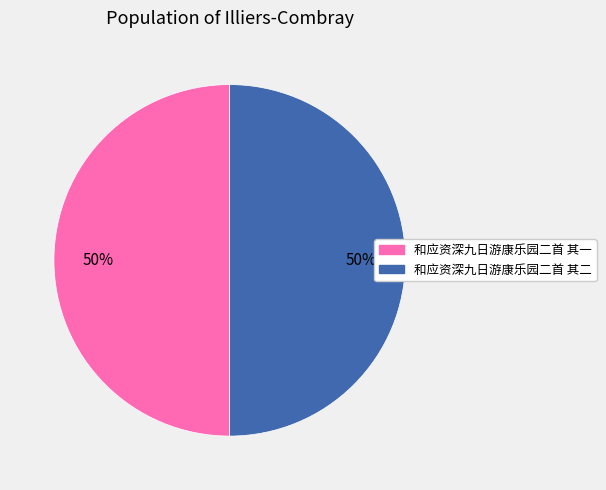

Approximately how many times larger is the value at 和应资深九日游康乐园二首 其一 compared to 和应资深九日游康乐园二首 其二?

1.0